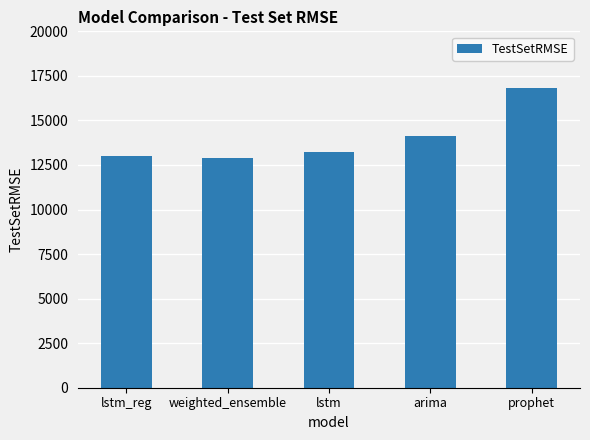

What is the average value?

14005.5